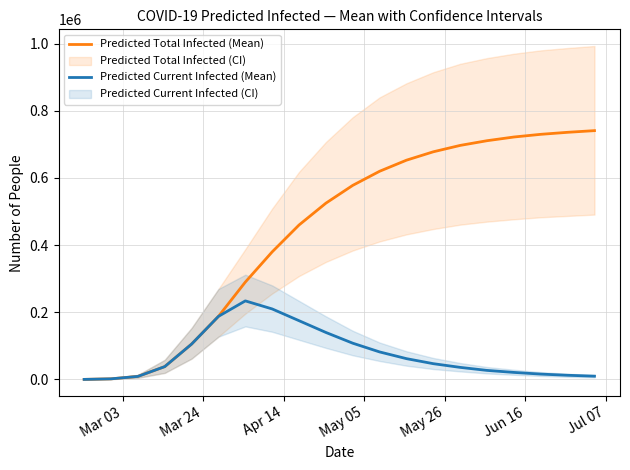

What is the difference between the maximum and second lowest values in the Predicted Total Infected (Mean) series?

739109